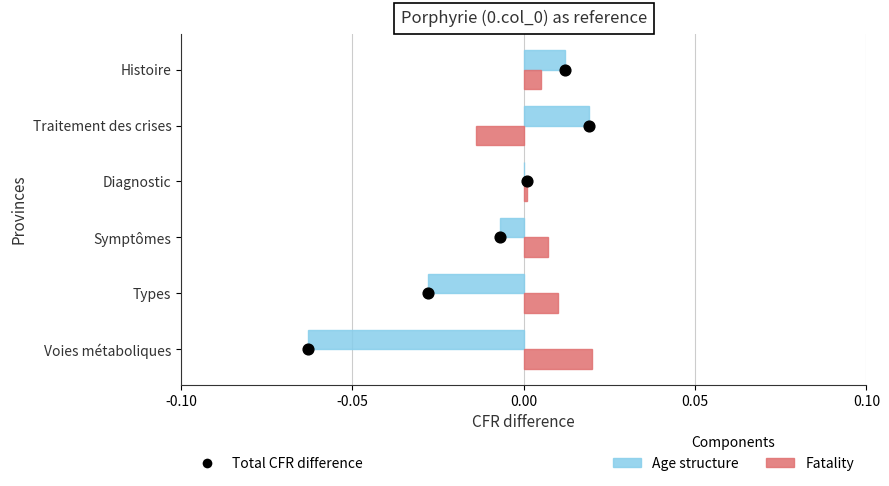

Which series reaches the minimum Y coordinate?

Age structure